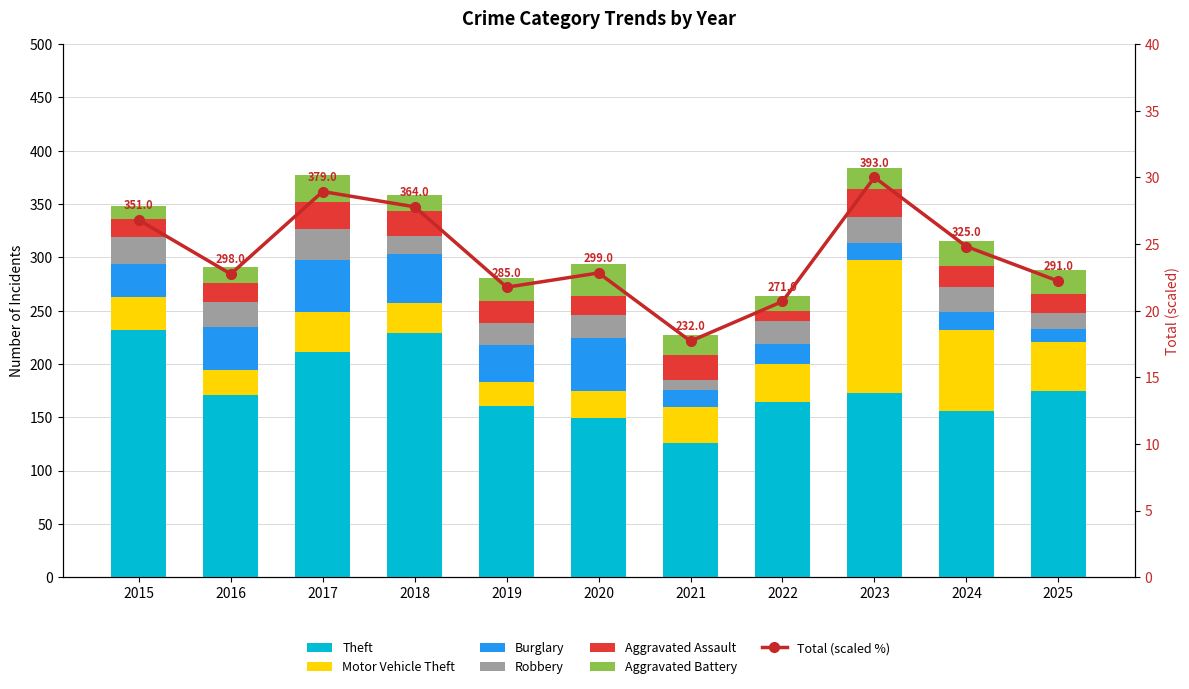

What is the maximum value for Aggravated Assault?

26